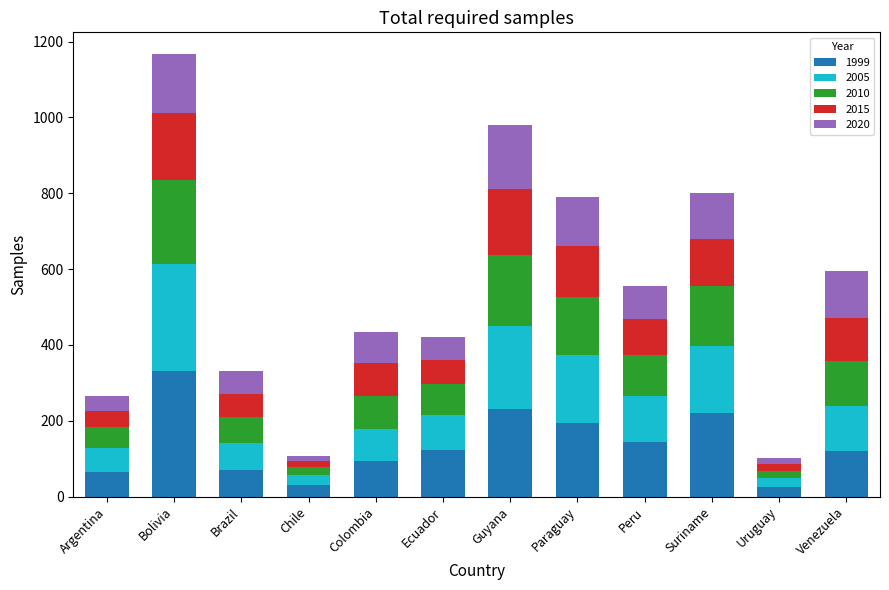

What is the difference between the maximum and second lowest values in the 1999 series?

300